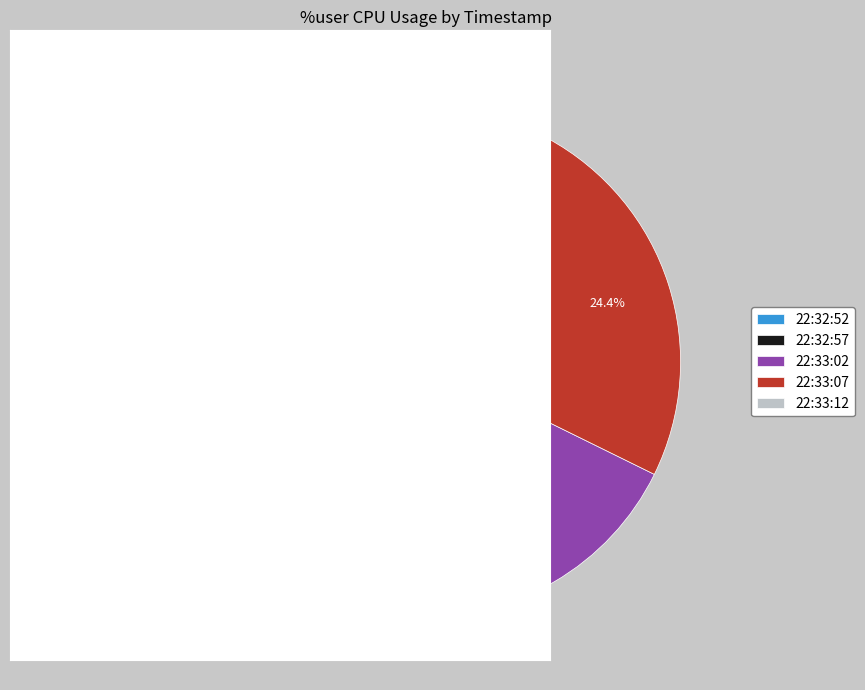

Is there a majority slice in this chart?

No